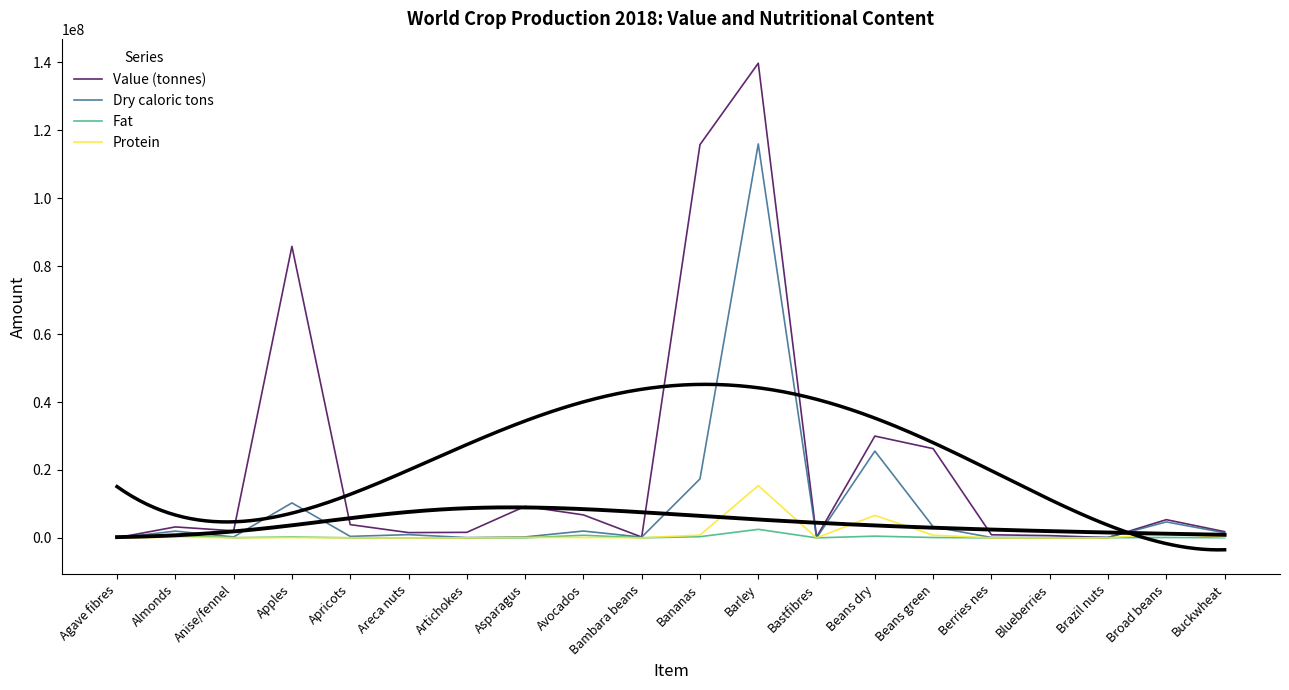

How many lines are shown in the chart?

4